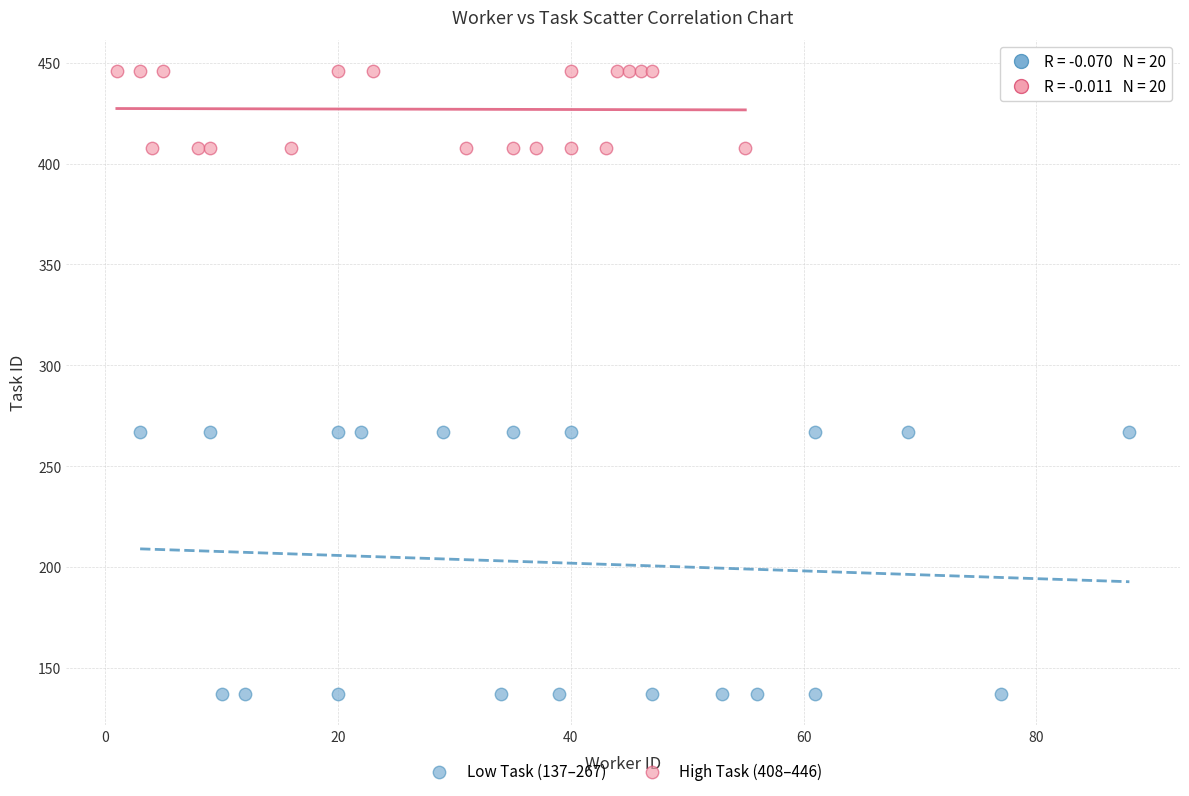

What are all the series names shown in the legend?

Low Task (137–267), High Task (408–446)